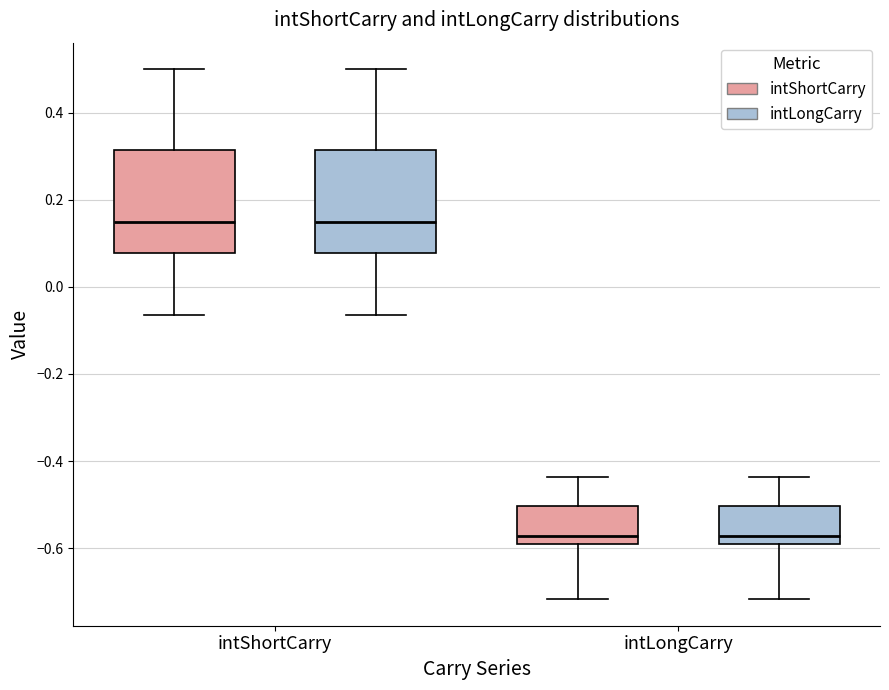

Where is the upper edge of the box for intLongCarry (intLongCarry) on the y-axis? The values are not printed on the chart, so give them approximately, as read against the axis.

-0.50